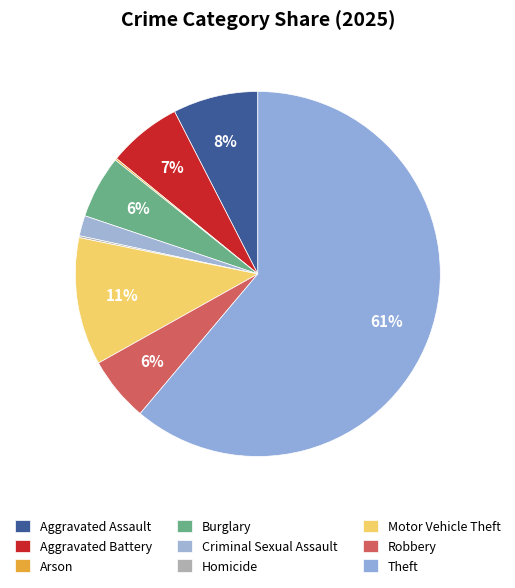

Between Homicide and Criminal Sexual Assault, which is larger?

Criminal Sexual Assault